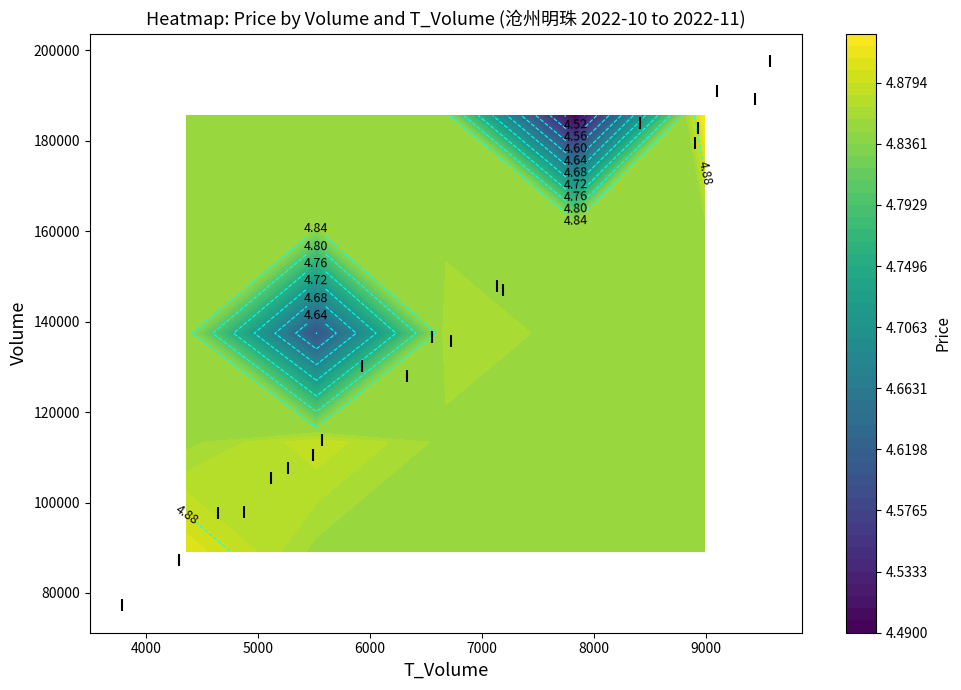

How many data points in t_volume are less than 6557?

10